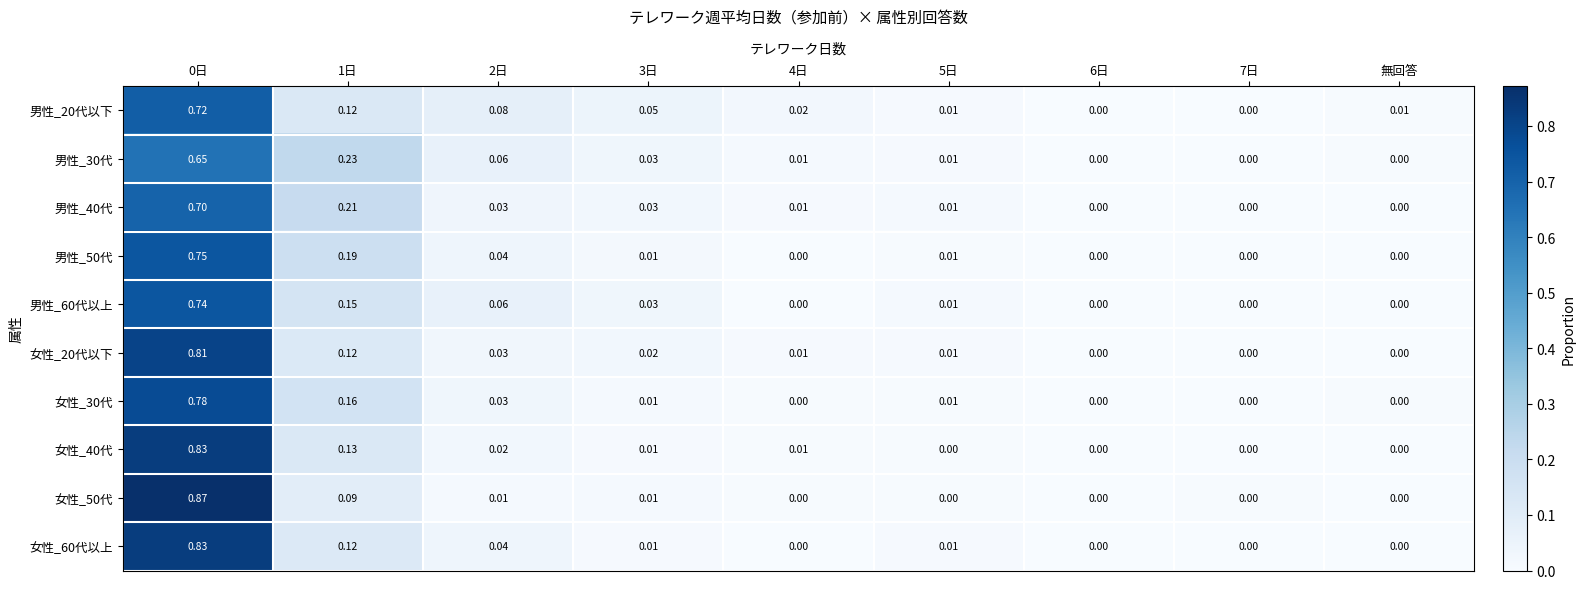

Is the value of 男性_30代 at 6日 greater than the value of 男性_40代 at 5日?

No